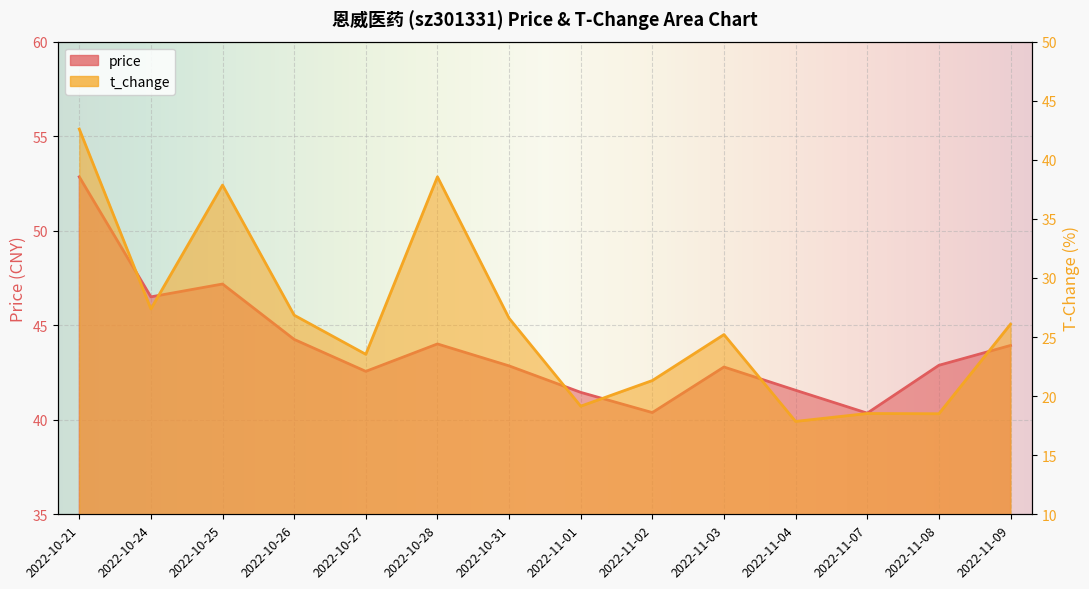

Reading left to right, list all the values displayed in this chart.

price: 2022-10-21=52.9	2022-10-24=46.5	2022-10-25=47.2	2022-10-26=44.2	2022-10-27=42.6	2022-10-28=44.0	2022-10-31=42.9	2022-11-01=41.5	2022-11-02=40.4	2022-11-03=42.8	2022-11-04=41.6	2022-11-07=40.4	2022-11-08=42.9	2022-11-09=43.9
t_change: 2022-10-21=42.6	2022-10-24=27.4	2022-10-25=37.9	2022-10-26=26.9	2022-10-27=23.5	2022-10-28=38.6	2022-10-31=26.6	2022-11-01=19.1	2022-11-02=21.3	2022-11-03=25.2	2022-11-04=17.9	2022-11-07=18.5	2022-11-08=18.5	2022-11-09=26.1